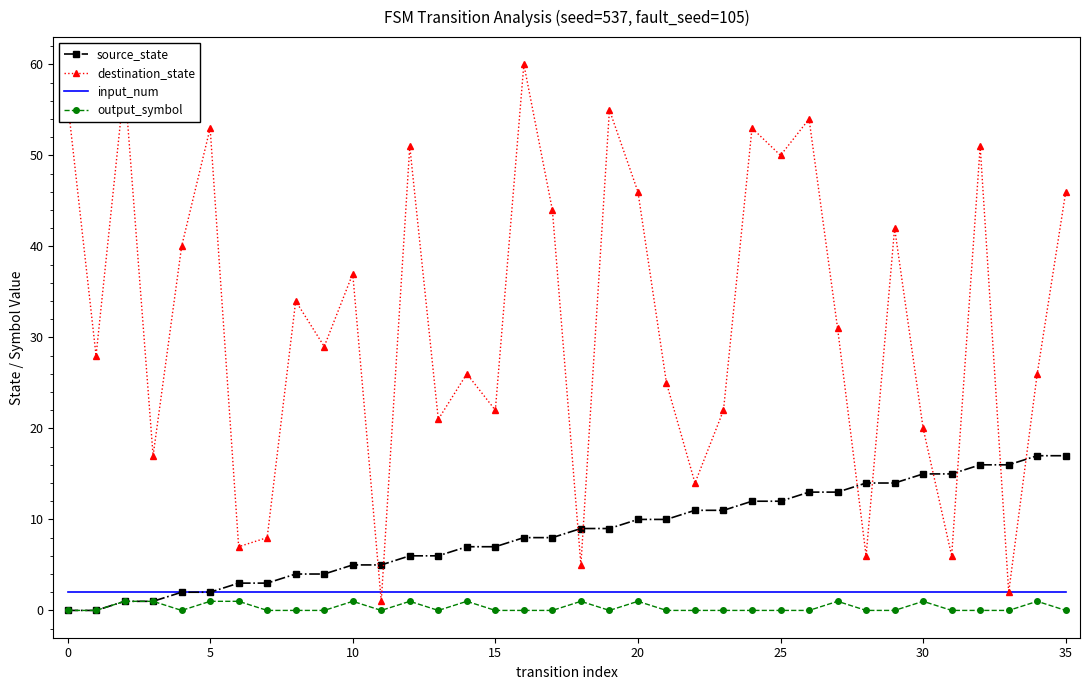

Which series has the widest spread of values?

destination_state